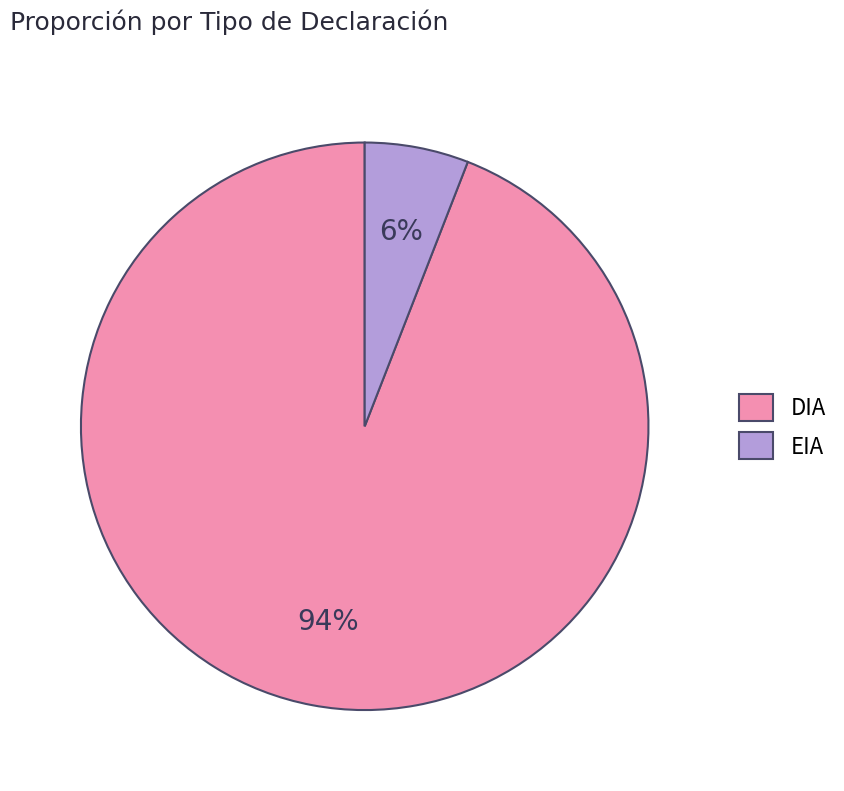

Which category has the smallest portion of the pie?

EIA